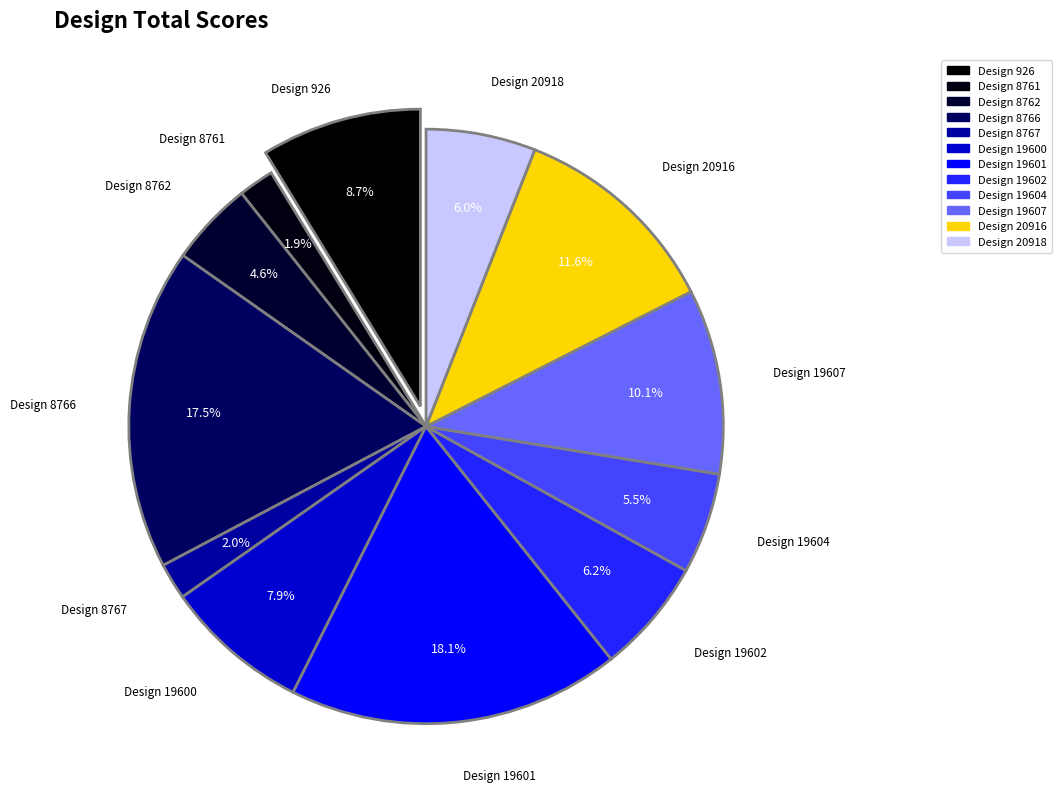

Is it true that 8762 is 5% of the pie?

True